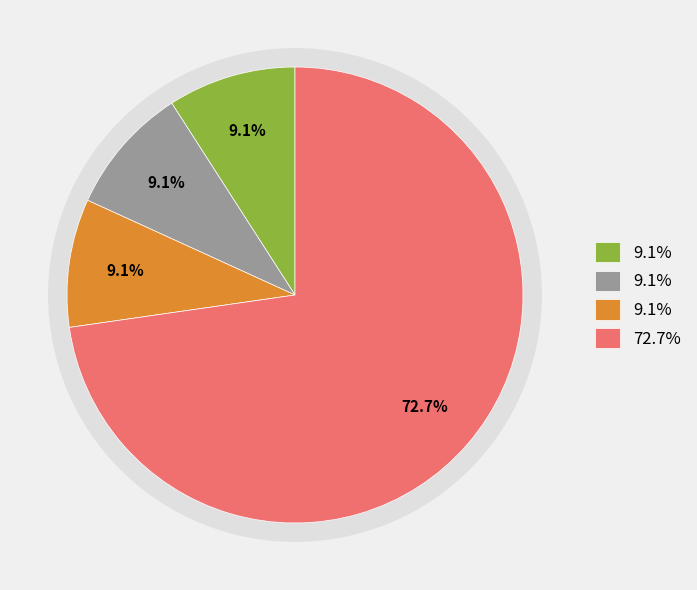

To the nearest percent, what percentage of the pie is Robbery?

73%